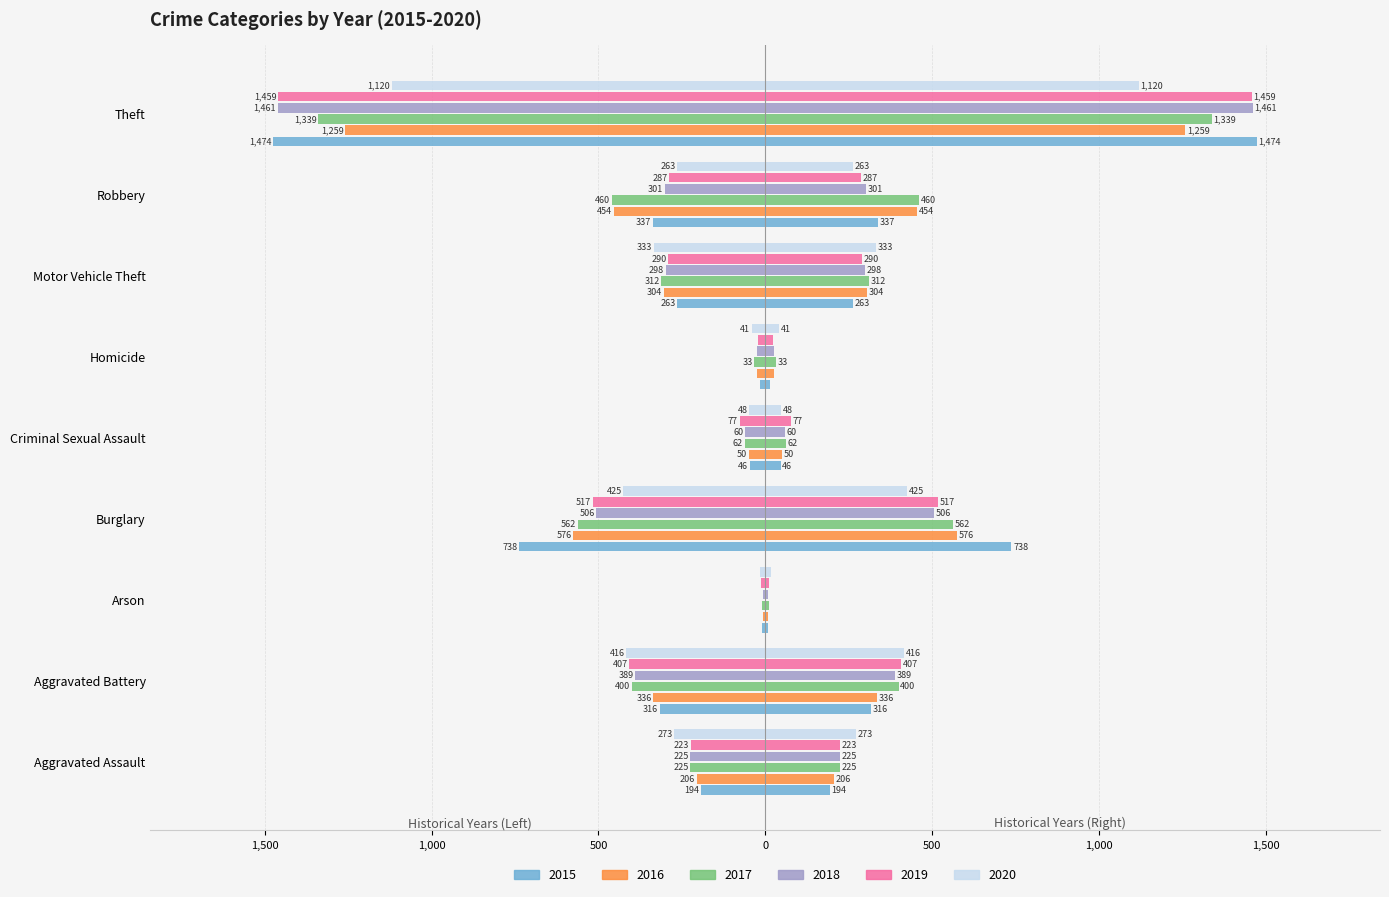

What is the average value of the 2016 series?

-358